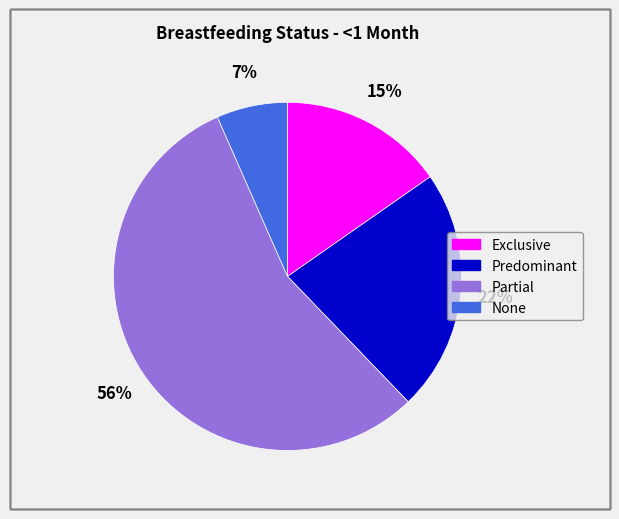

To the nearest percent, what is the combined percentage of Partial and Predominant?

78%